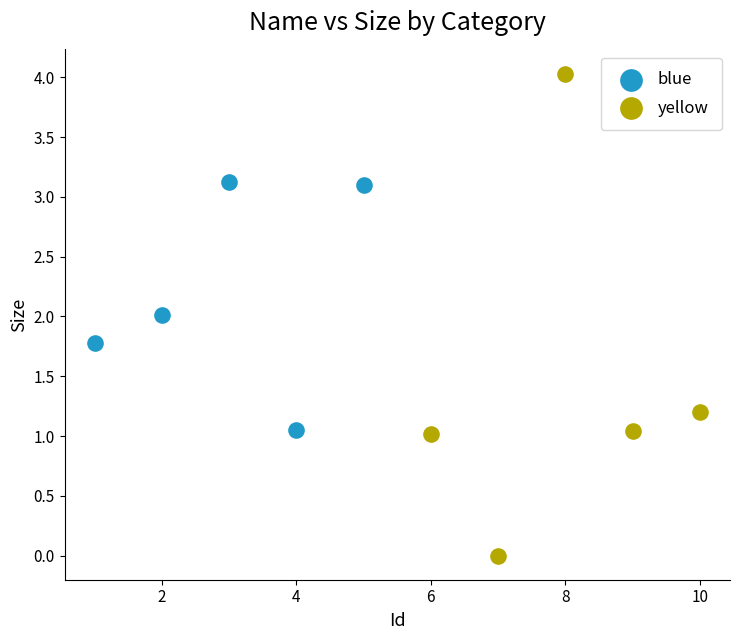

Which series has the widest spread of Y values?

yellow